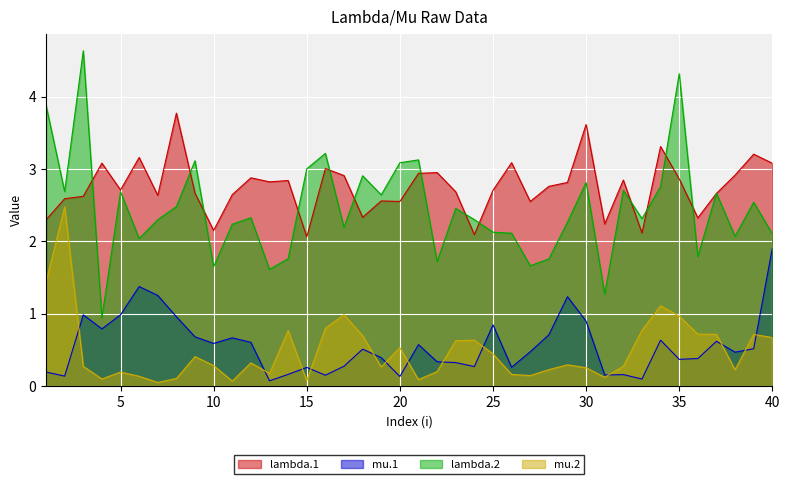

True or false: mu.1 and lambda.1 cross at least once.

False